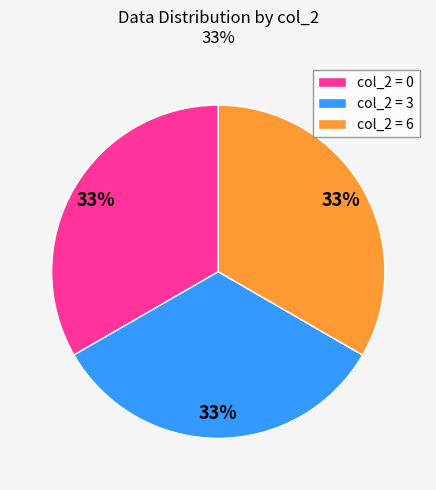

To the nearest percent, what is the combined percentage of col_2 = 0 and col_2 = 3?

67%